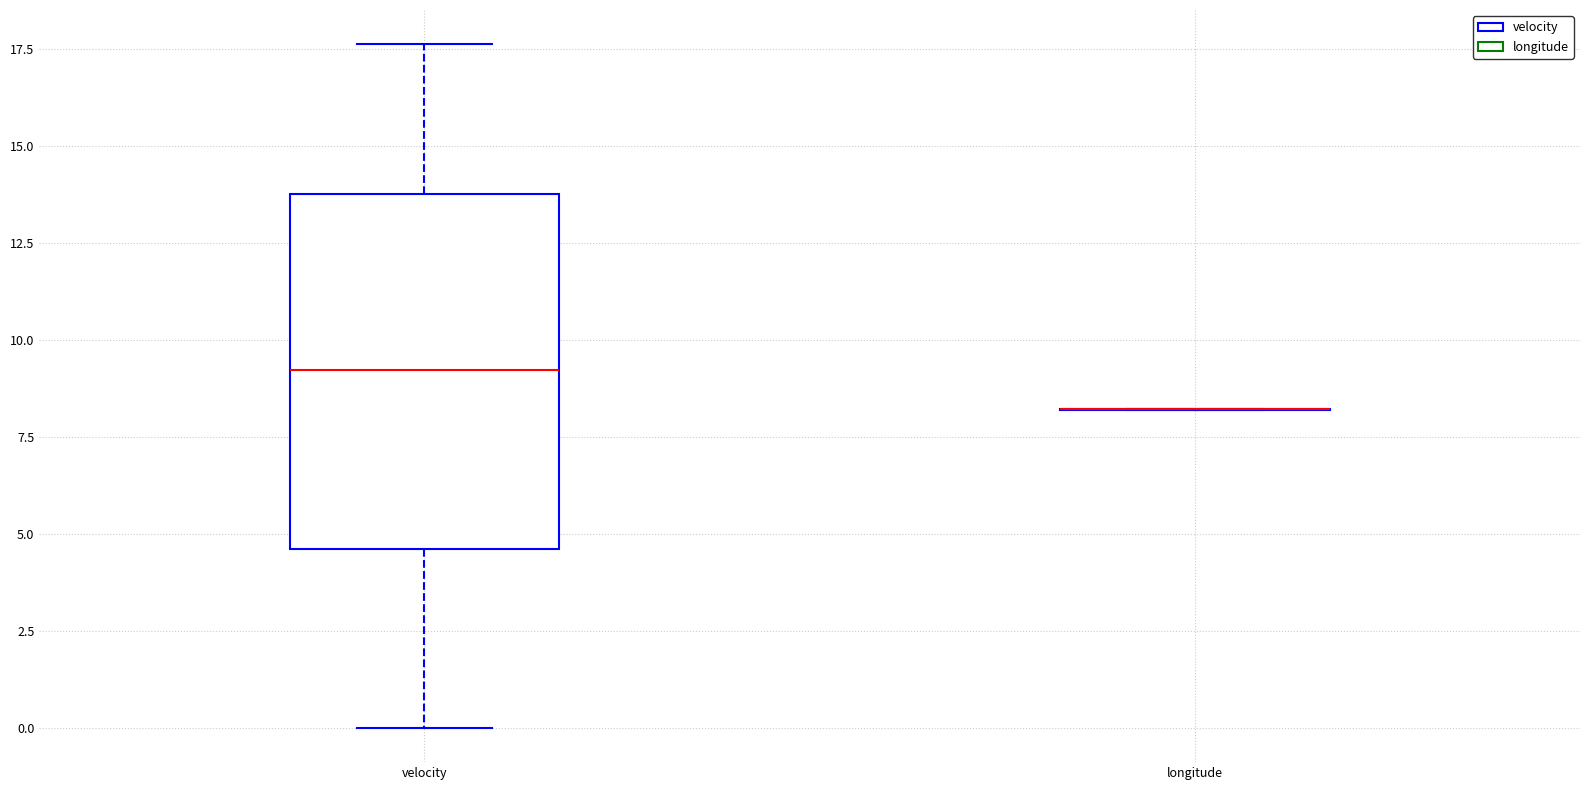

Reading left to right, transcribe this box plot: for each box, give where its median line is, the range the box spans, and where its two whiskers end, as read against the y-axis. The values are not printed on the chart, so give them approximately, as read against the axis.

velocity: median 9.0, box 4.5 to 14.0, whiskers 0.0 to 17.5
longitude: box collapsed to a line at 8.0, whiskers 8.0 to 8.0